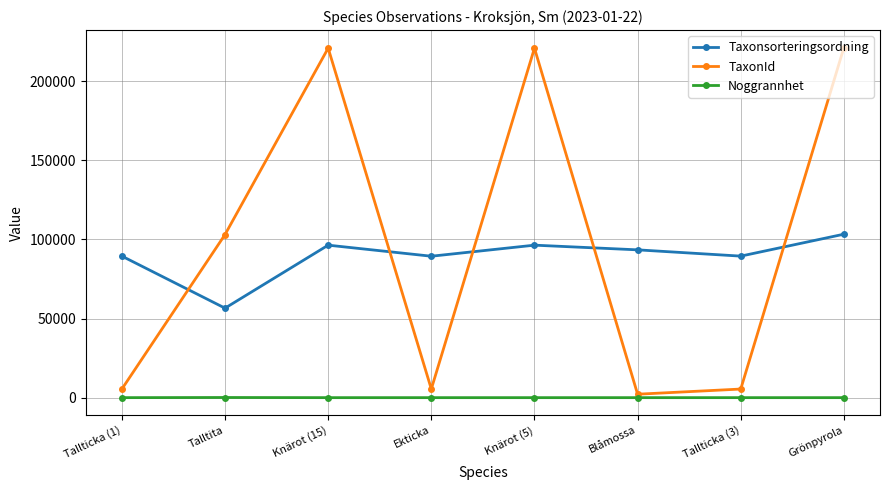

What is the greatest value displayed?

221144